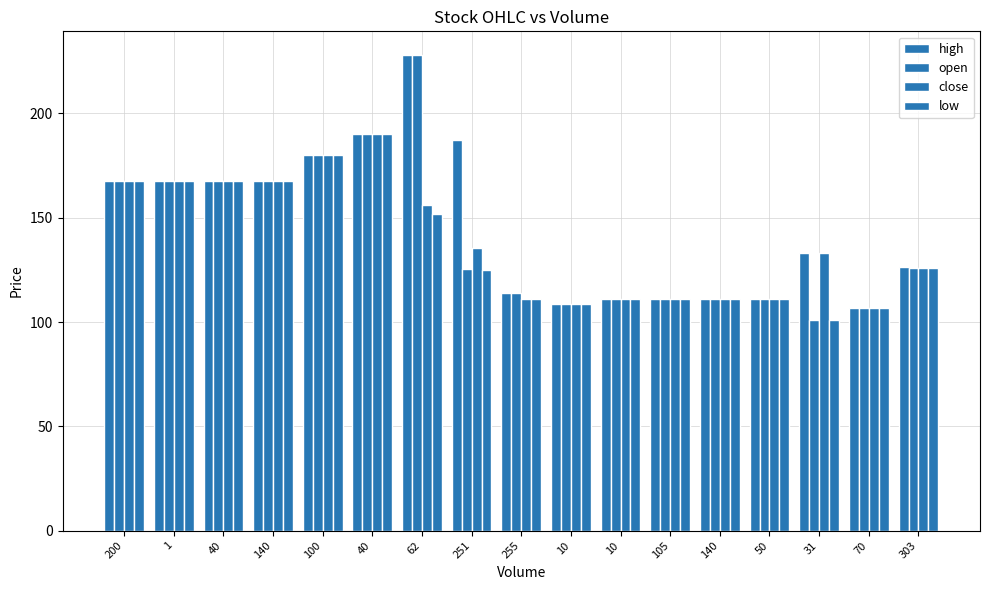

Does the chart contain any negative values?

No